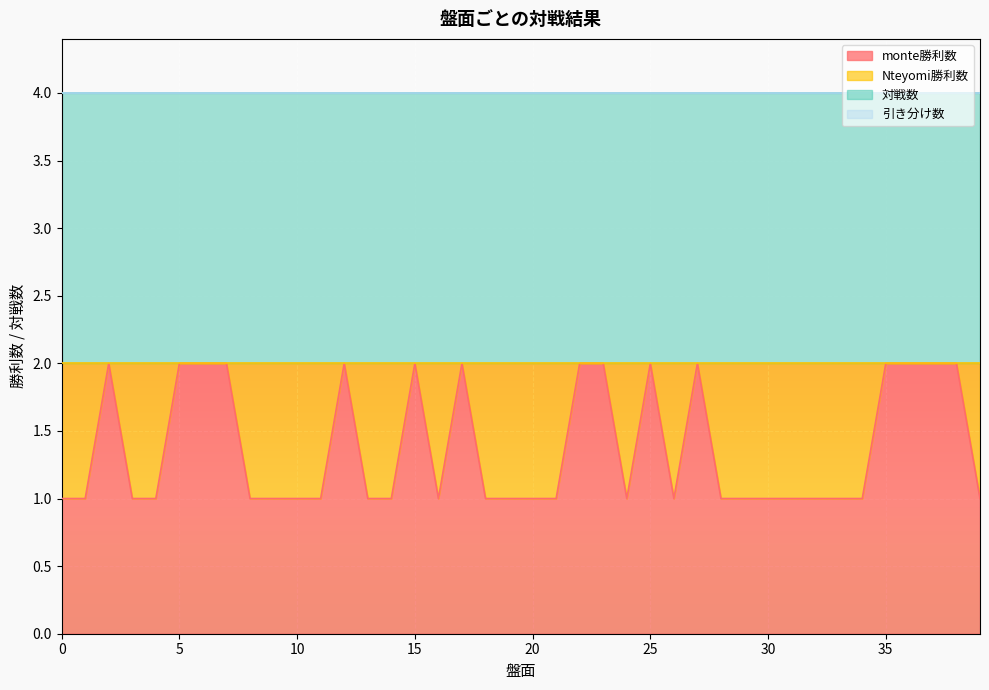

What is the minimum value for 対戦数?

2